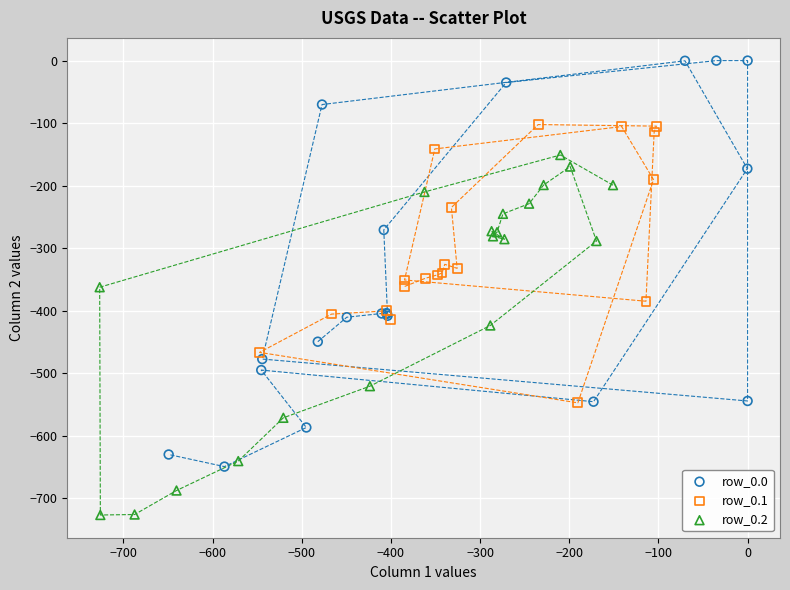

Which series reaches the maximum Y coordinate?

row_0.0